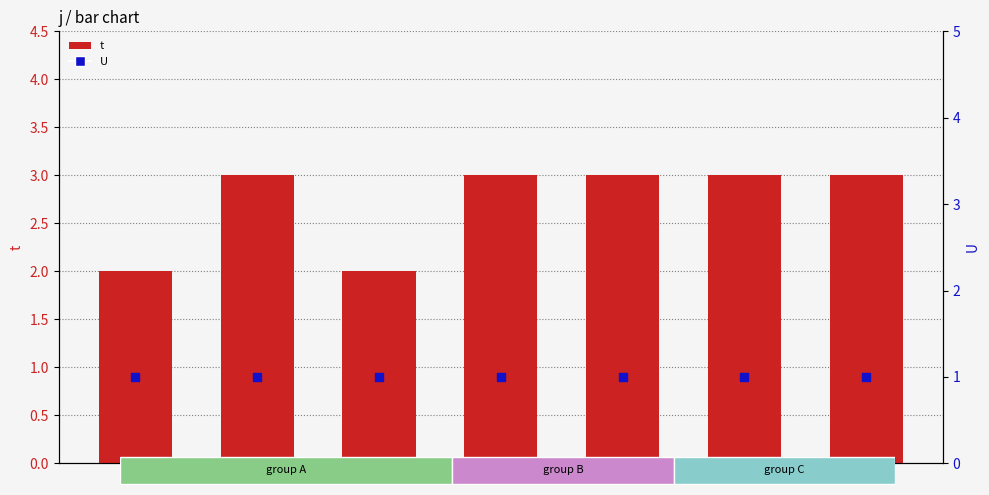

What is the total value across all series at 2?

4